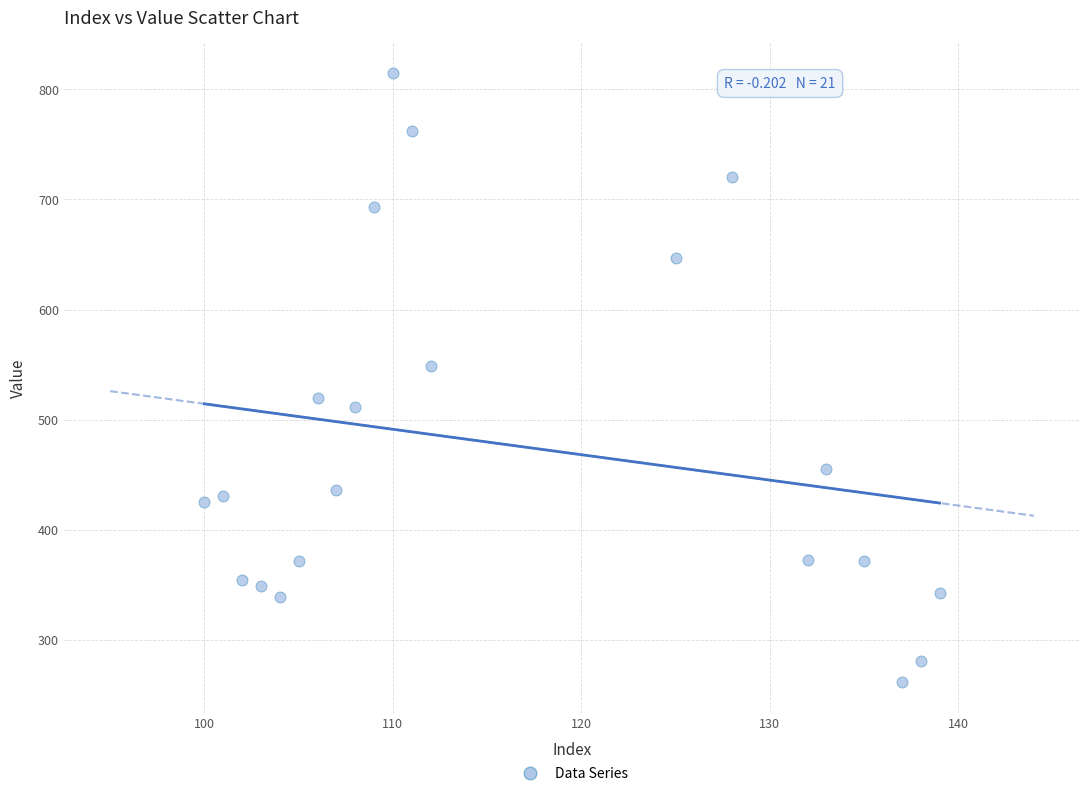

What is the range of Y values (max minus min)?

553.1